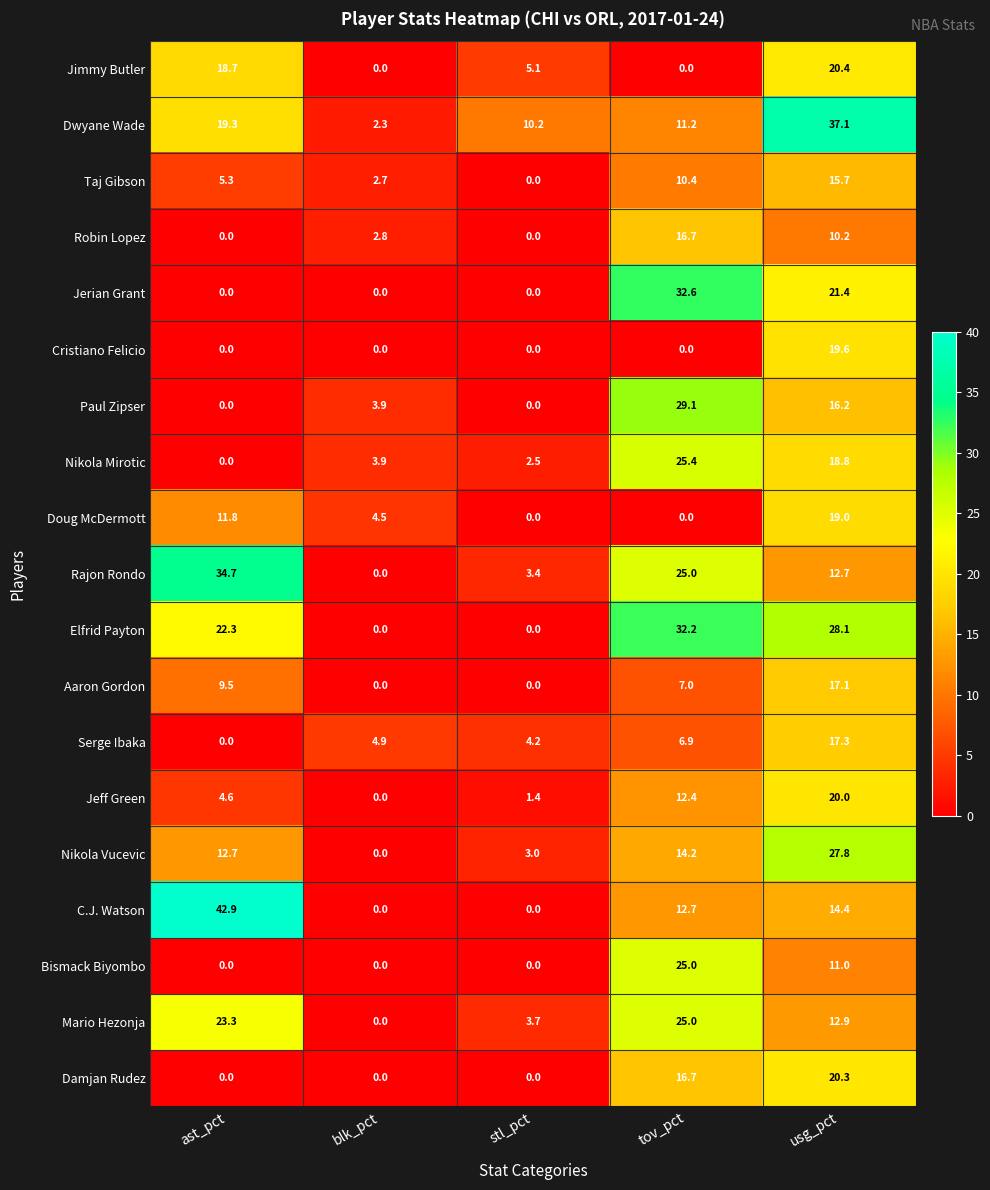

At which category is the sum across all series the highest?

usg_pct